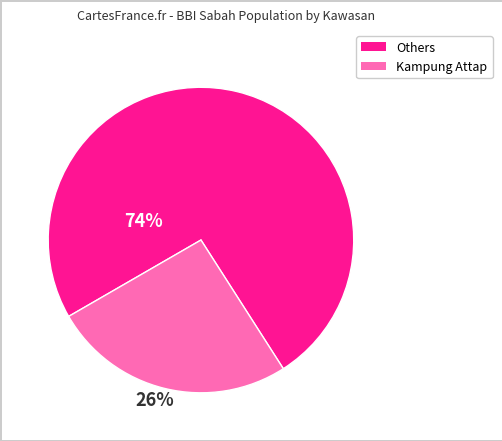

Is there a majority slice in this chart?

Yes